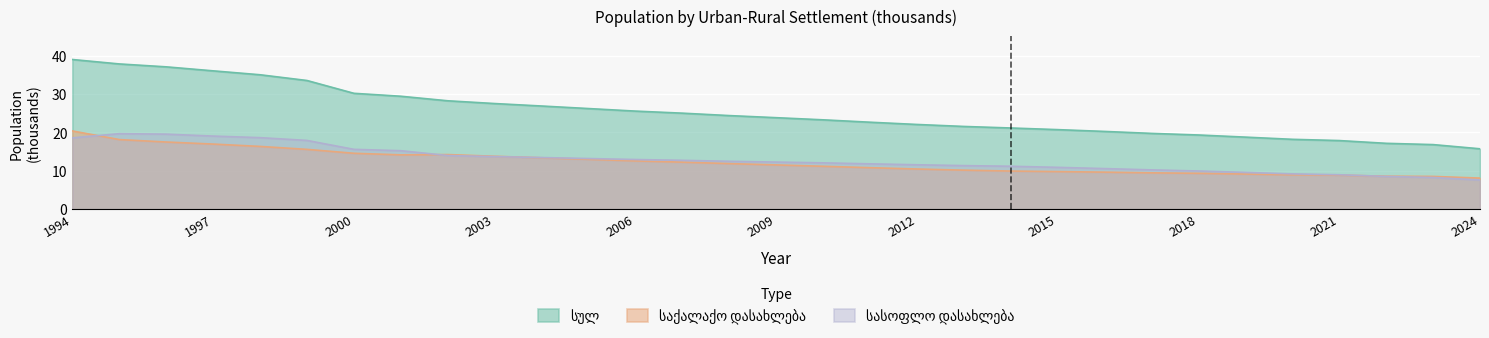

True or false: საქალაქო დასახლება has a value of 5.3 at 2012.

False